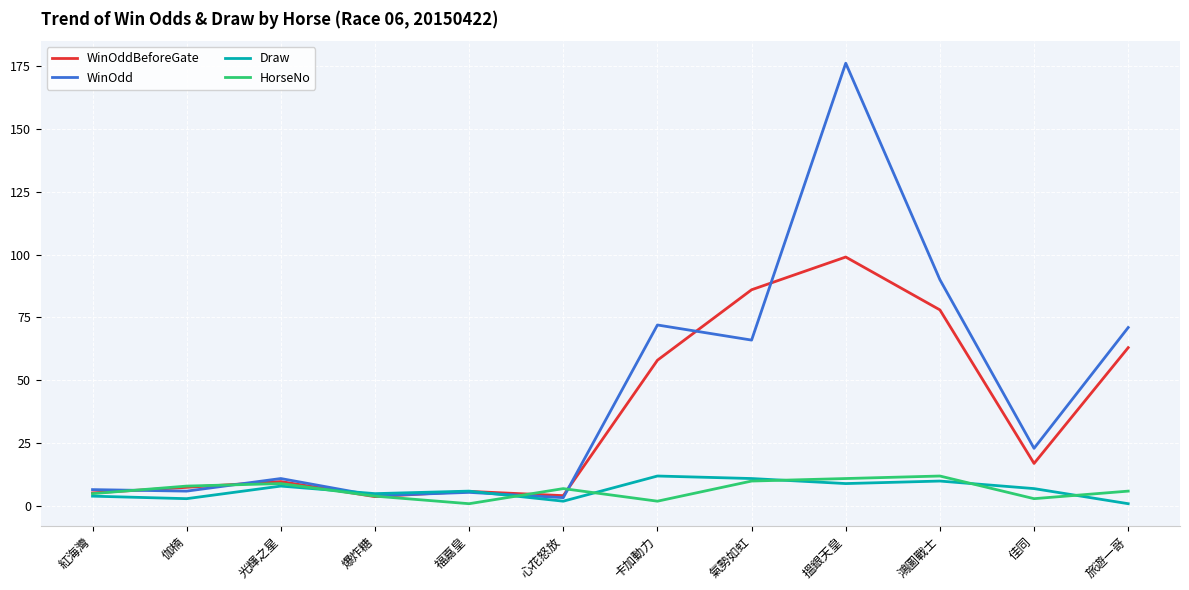

What are all the series names shown in the legend?

WinOddBeforeGate, WinOdd, Draw, HorseNo